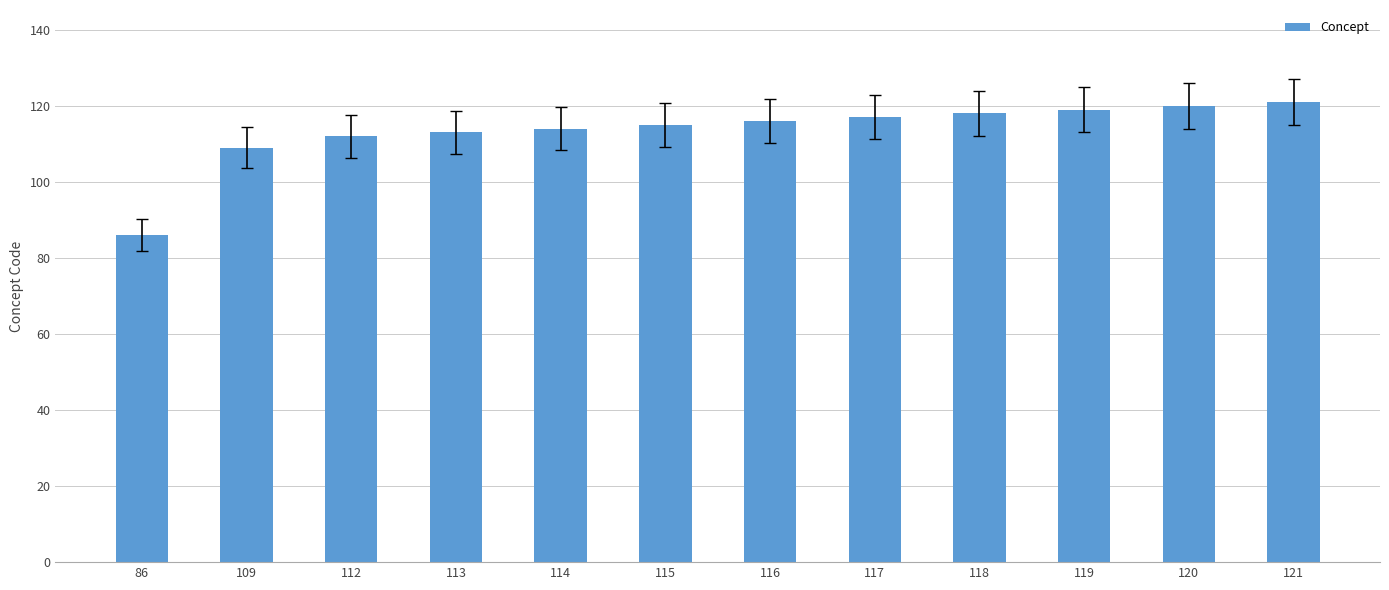

What is the change in value from 119 to 120?

+1